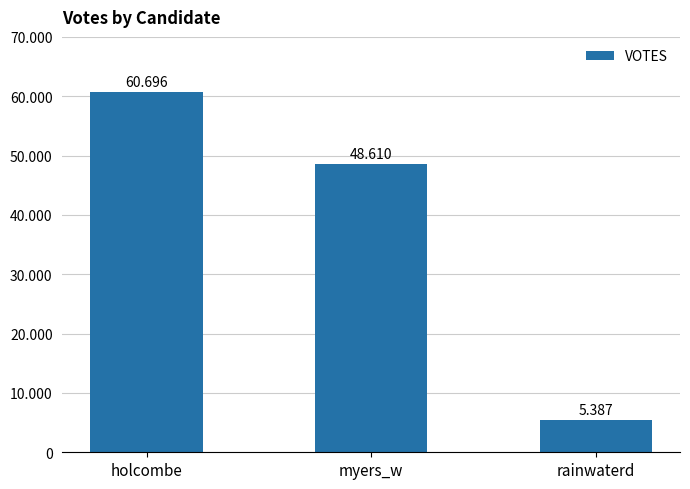

The chart shows a value of 60696 at holcombe. True or false?

True